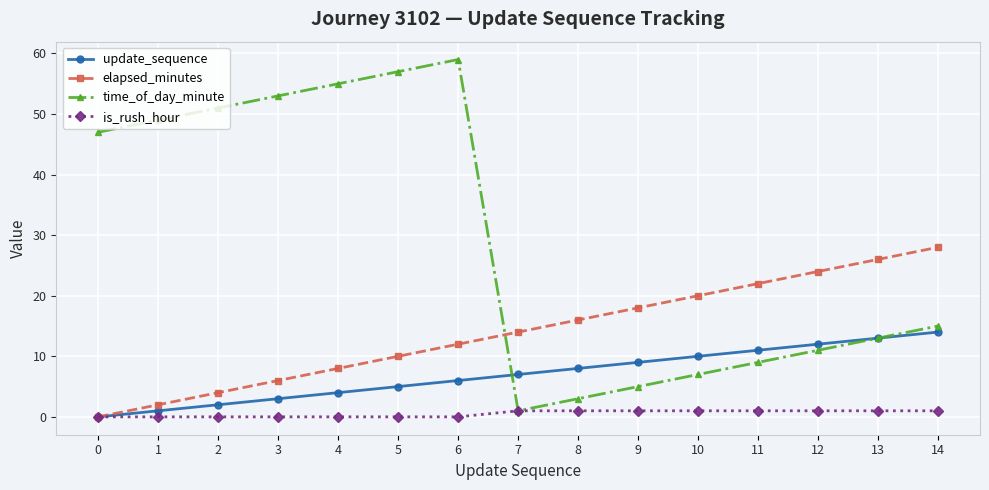

Reading left to right, extract all data points from this chart.

update_sequence: 0=0	1=1	2=2	3=3	4=4	5=5	6=6	7=7	8=8	9=9	10=10	11=11	12=12	13=13	14=14
elapsed_minutes: 0=0	1=2	2=4	3=6	4=8	5=10	6=12	7=14	8=16	9=18	10=20	11=22	12=24	13=26	14=28
time_of_day_minute: 0=47	1=49	2=51	3=53	4=55	5=57	6=59	7=1	8=3	9=5	10=7	11=9	12=11	13=13	14=15
is_rush_hour: 0=0	1=0	2=0	3=0	4=0	5=0	6=0	7=1	8=1	9=1	10=1	11=1	12=1	13=1	14=1